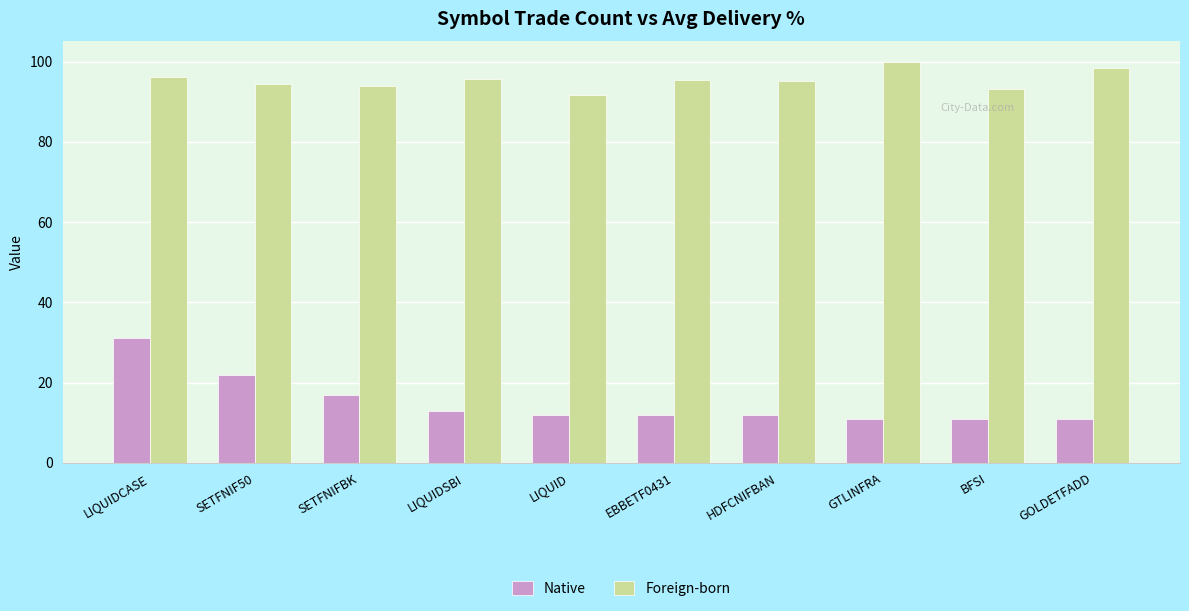

What position from the left is SETFNIF50?

2